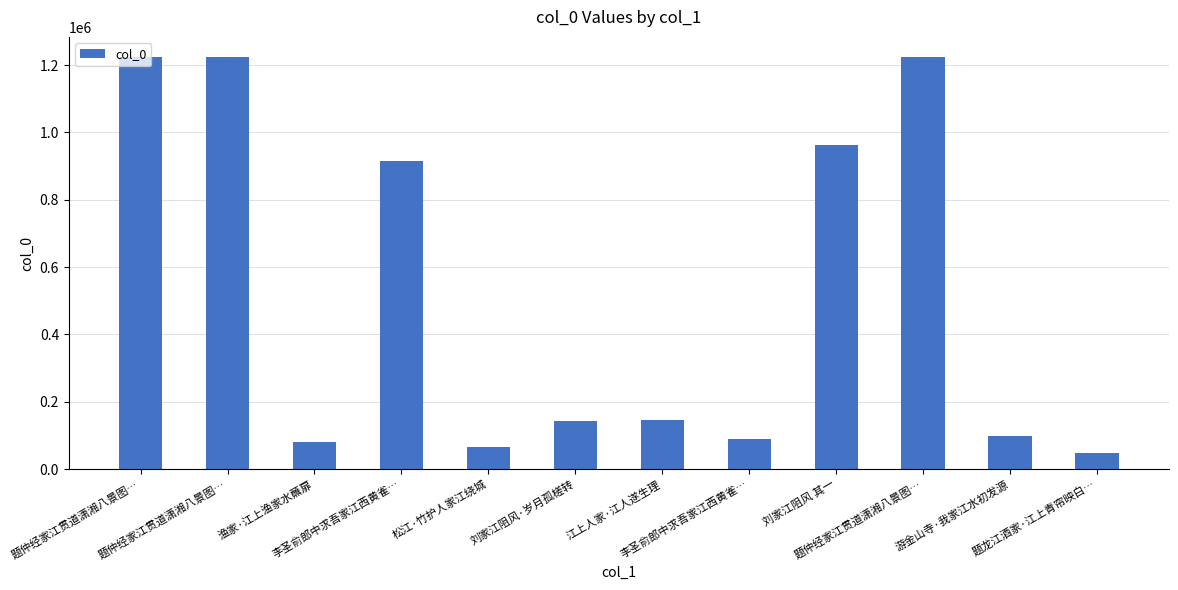

What is the sum of all values?

6220898